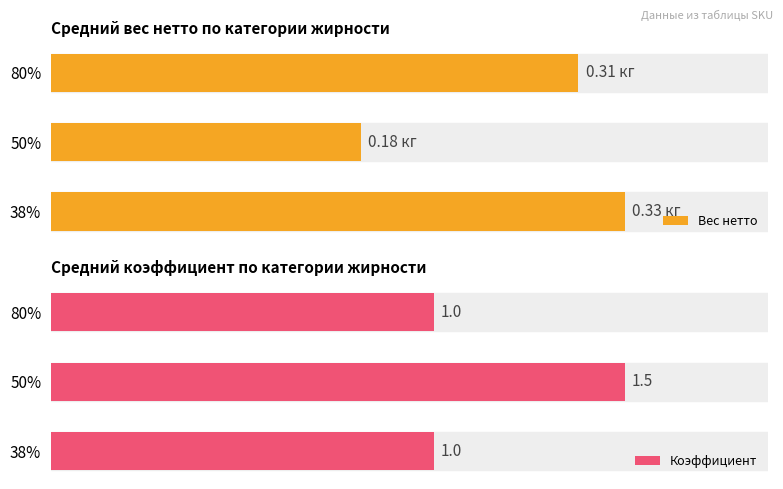

Which series has the largest total across all categories?

Коэффициент